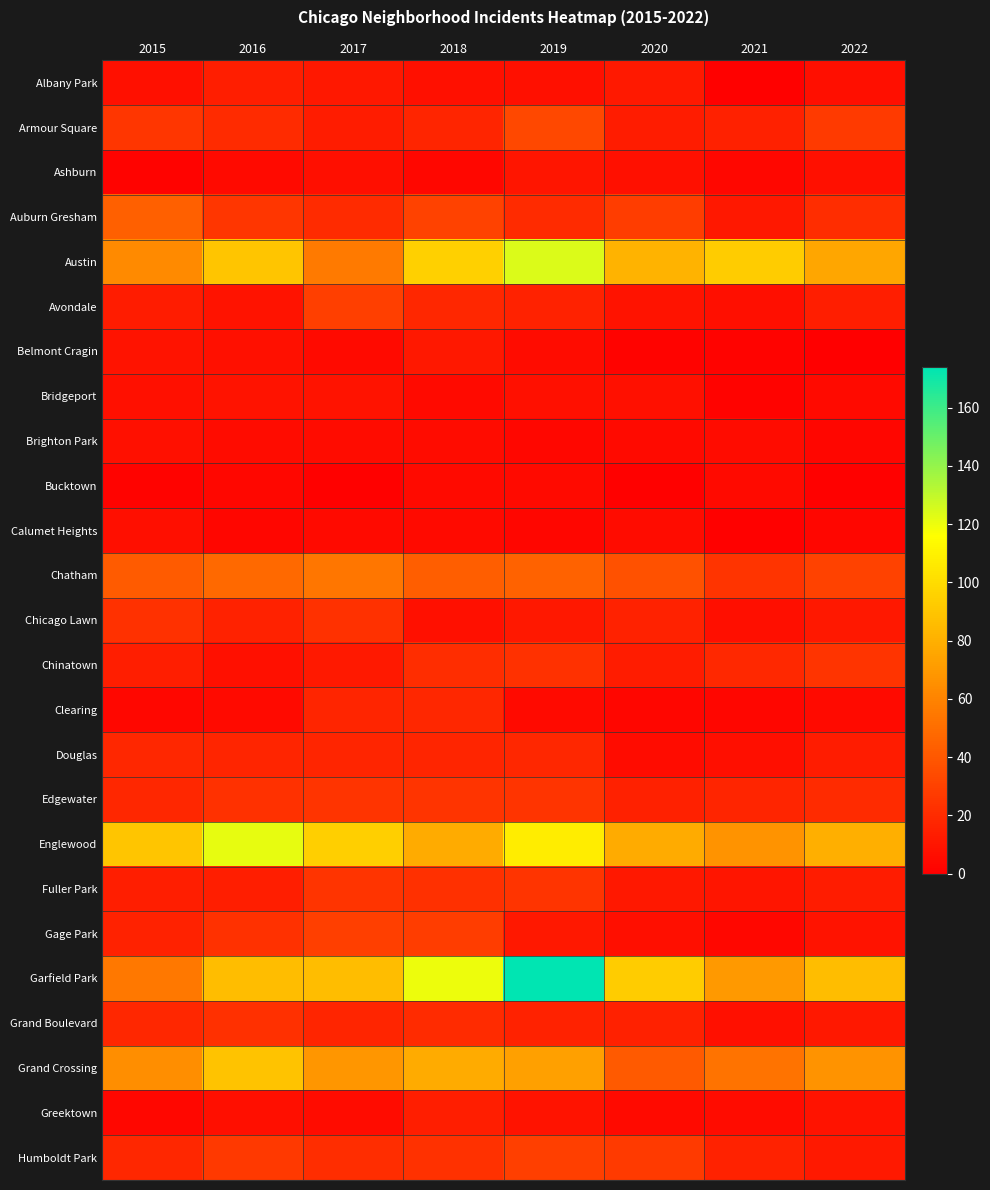

Which series has the largest range (max minus min)?

Garfield Park